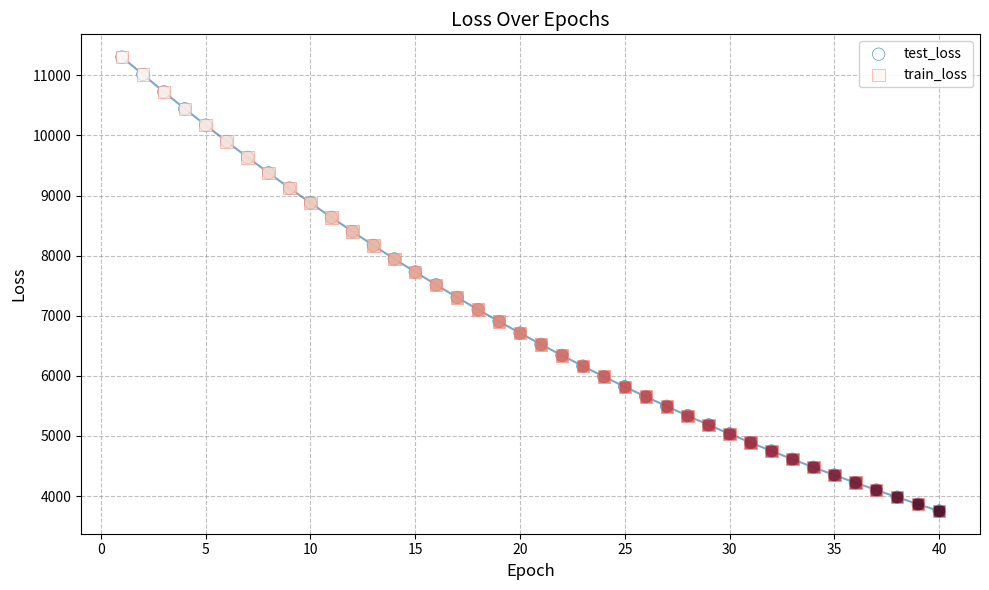

What are all the series names shown in the legend?

test_loss, train_loss